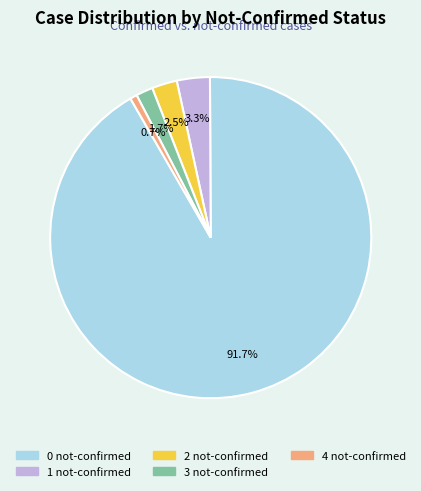

Does any single category account for the majority?

Yes